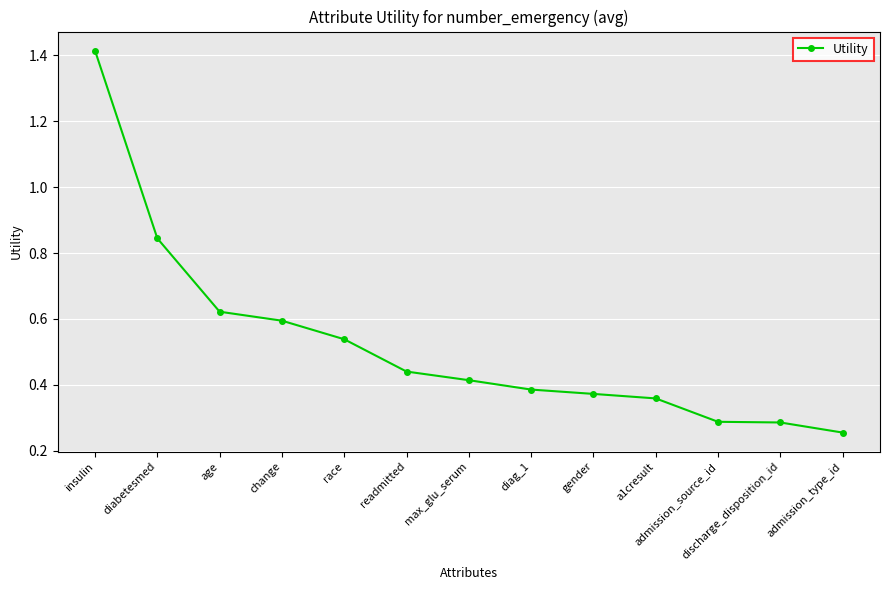

At which category does the chart reach its peak across all series?

insulin